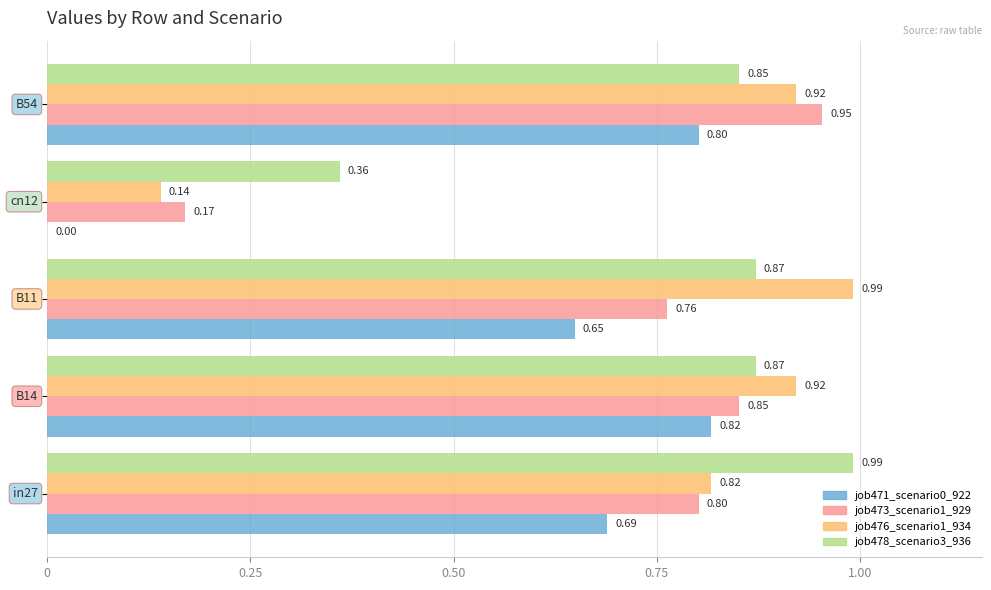

What is the sum of all job478_scenario3_936 values?

3.9